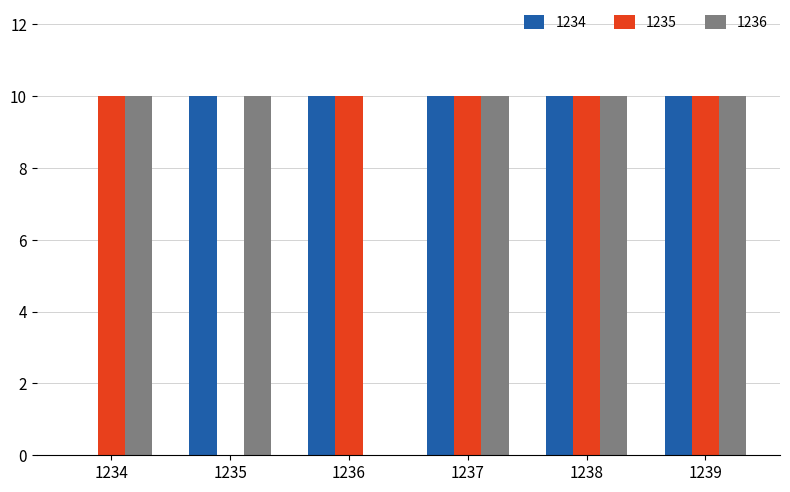

Reading left to right, list all the values displayed in this chart.

1234: 1234=0	1235=10	1236=10	1237=10	1238=10	1239=10
1235: 1234=10	1235=0	1236=10	1237=10	1238=10	1239=10
1236: 1234=10	1235=10	1236=0	1237=10	1238=10	1239=10